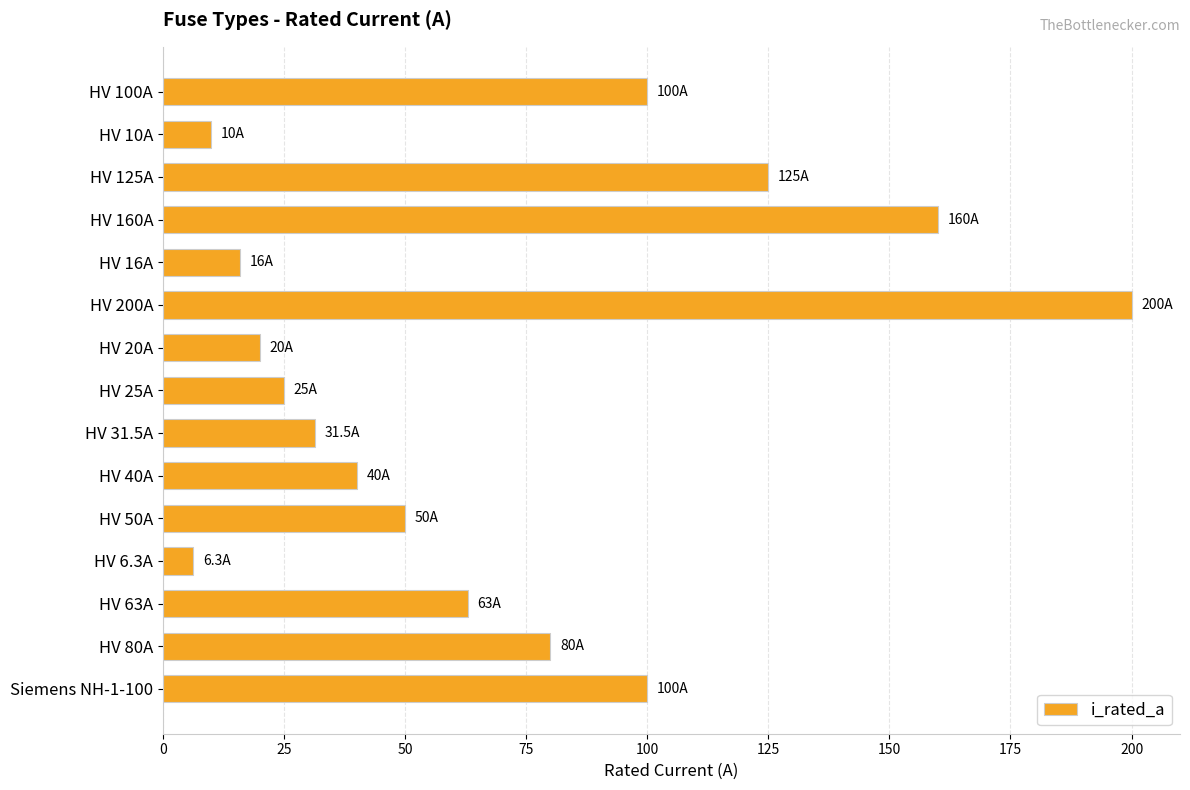

Which category has the highest value across all series?

HV 200A